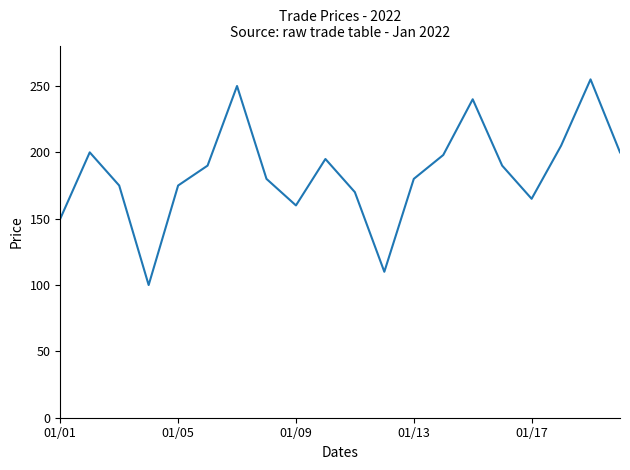

How many interior local valleys (lower than both neighbors) does the data have?

4